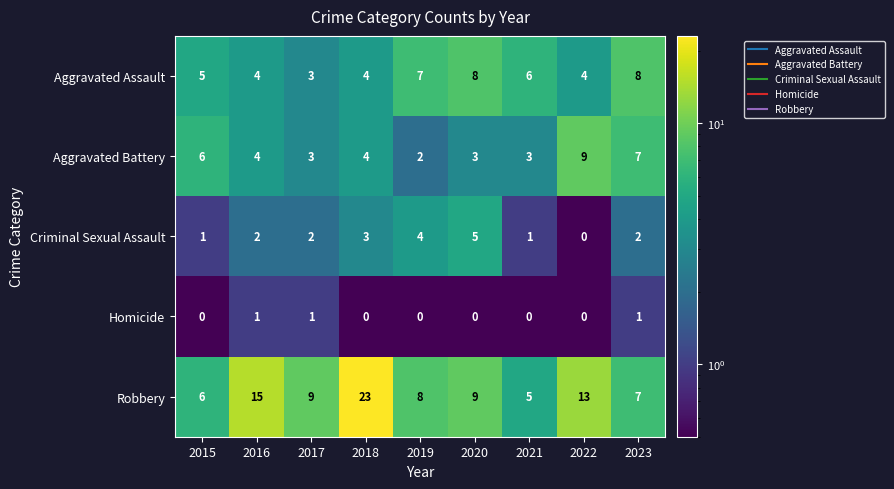

Is it true that Aggravated Assault equals 5 at 2015?

True